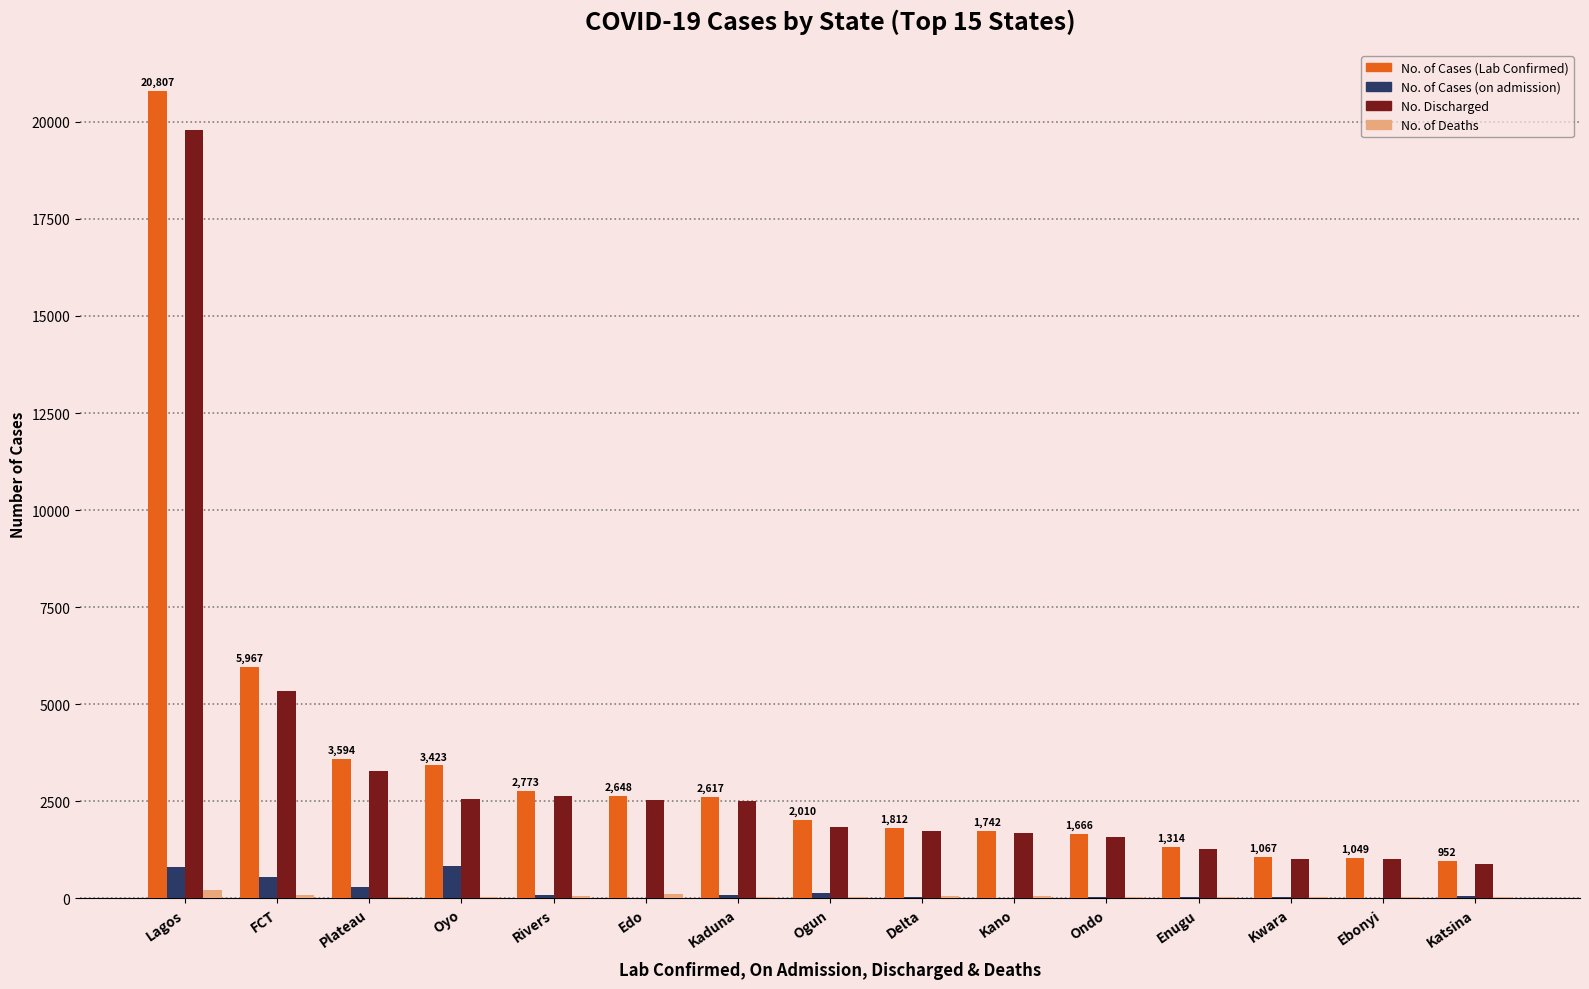

What is the spread (max minus min) of values at Oyo?

3381